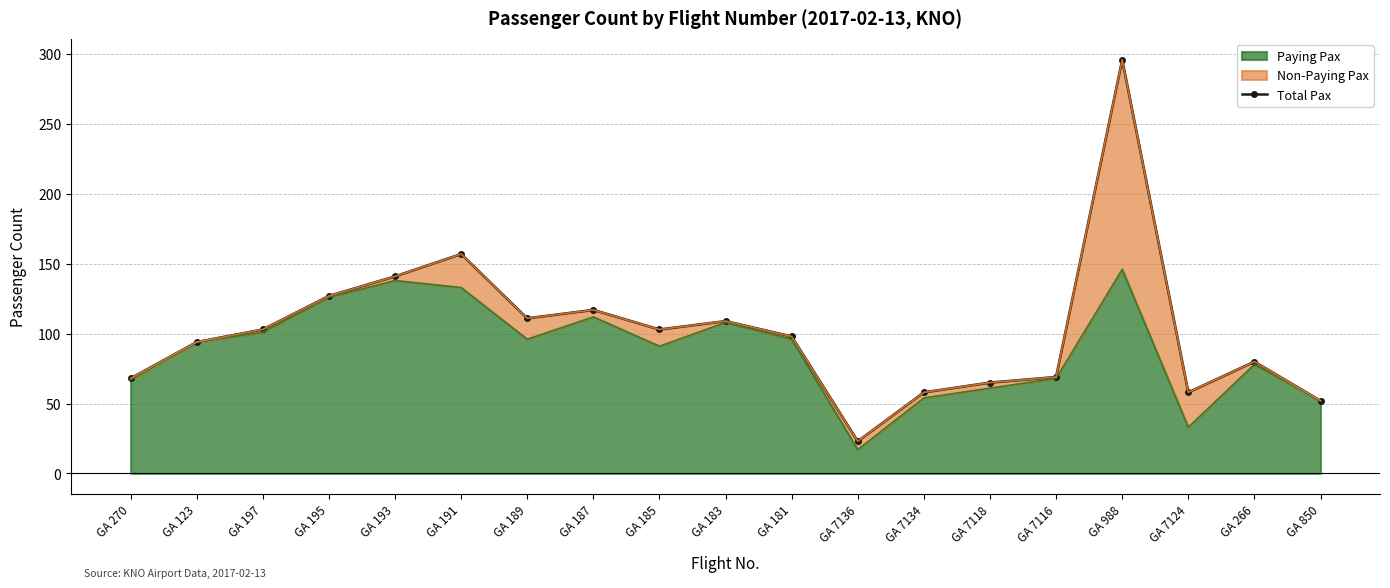

What is the ratio of the value at GA 7134 to the value at GA 189?

0.5